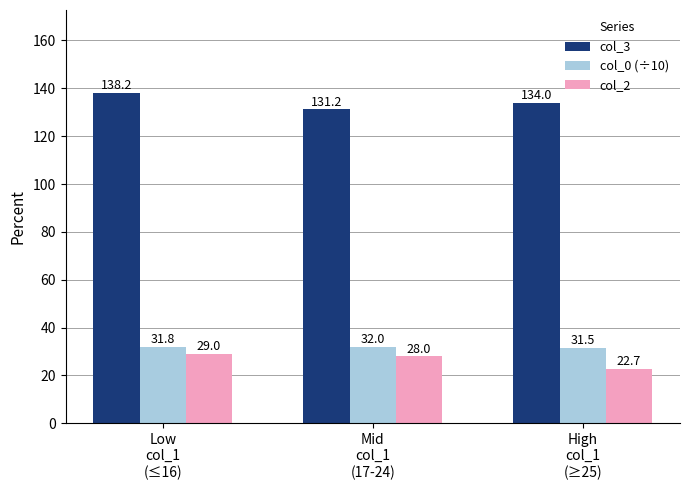

Which series has the largest total across all categories?

col_3